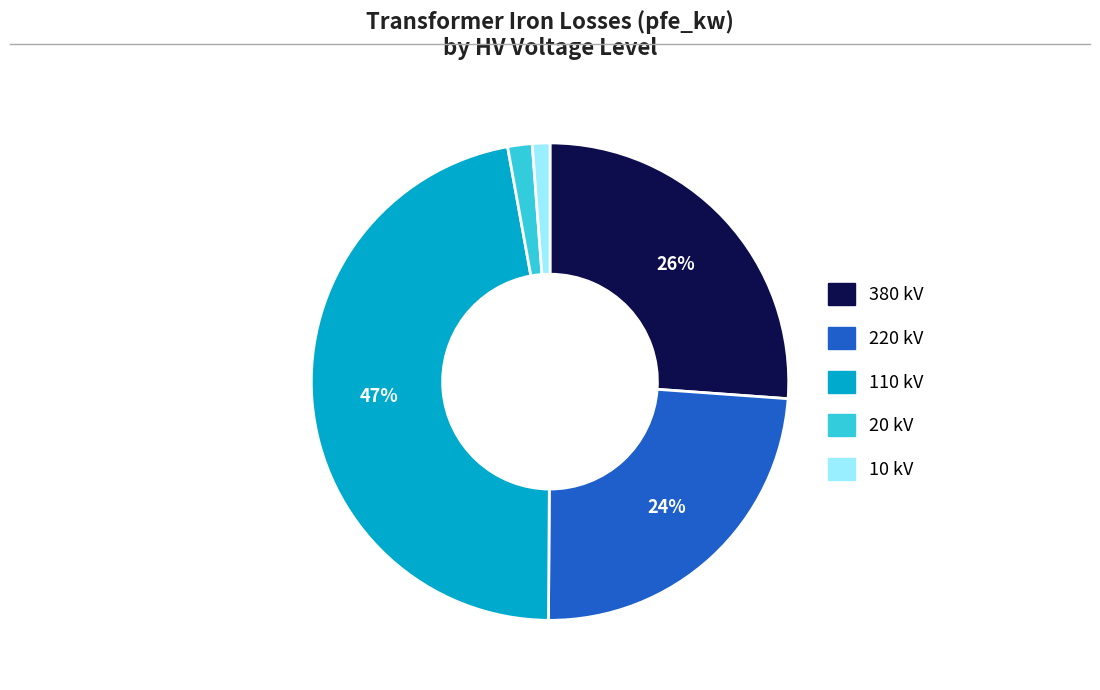

To the nearest percent, what is the combined percentage of 110 kV and 220 kV?

71%